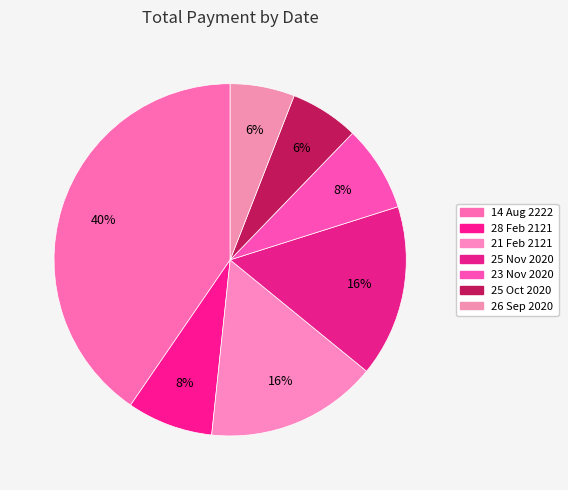

To the nearest percent, what percentage of the pie is 25 Oct 2020?

6%